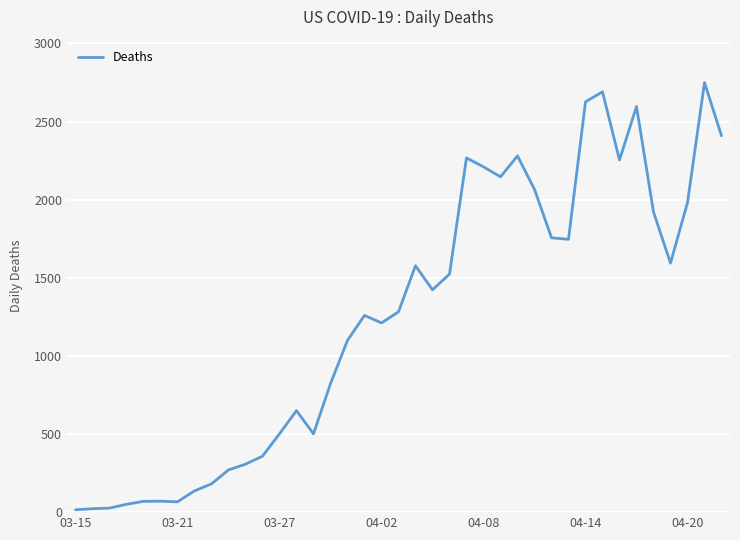

What is the maximum value shown in the chart?

2749